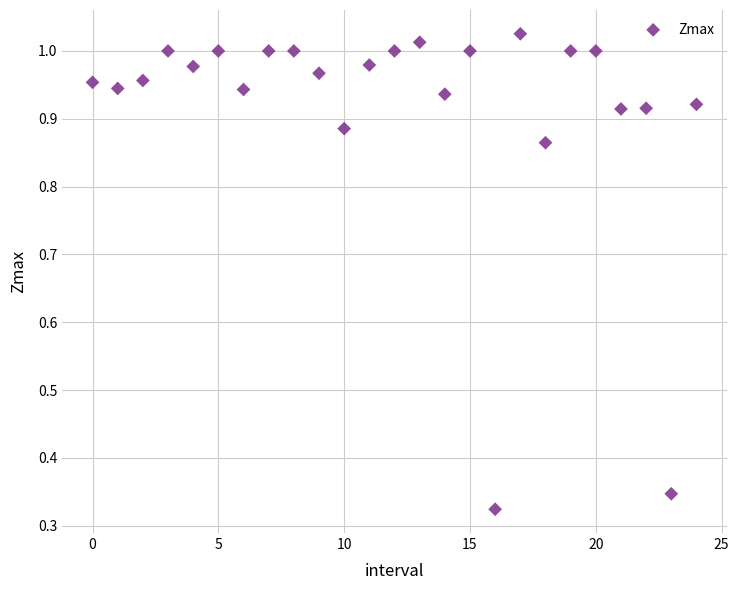

What is the range of Y values (max minus min)?

0.7